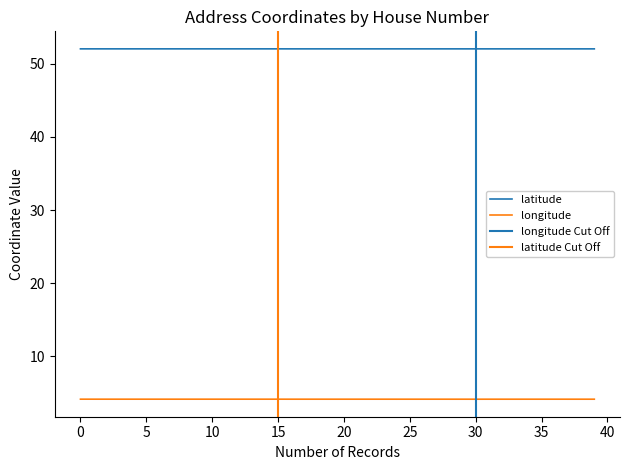

Is it true that longitude equals 4.2 at 5?

True